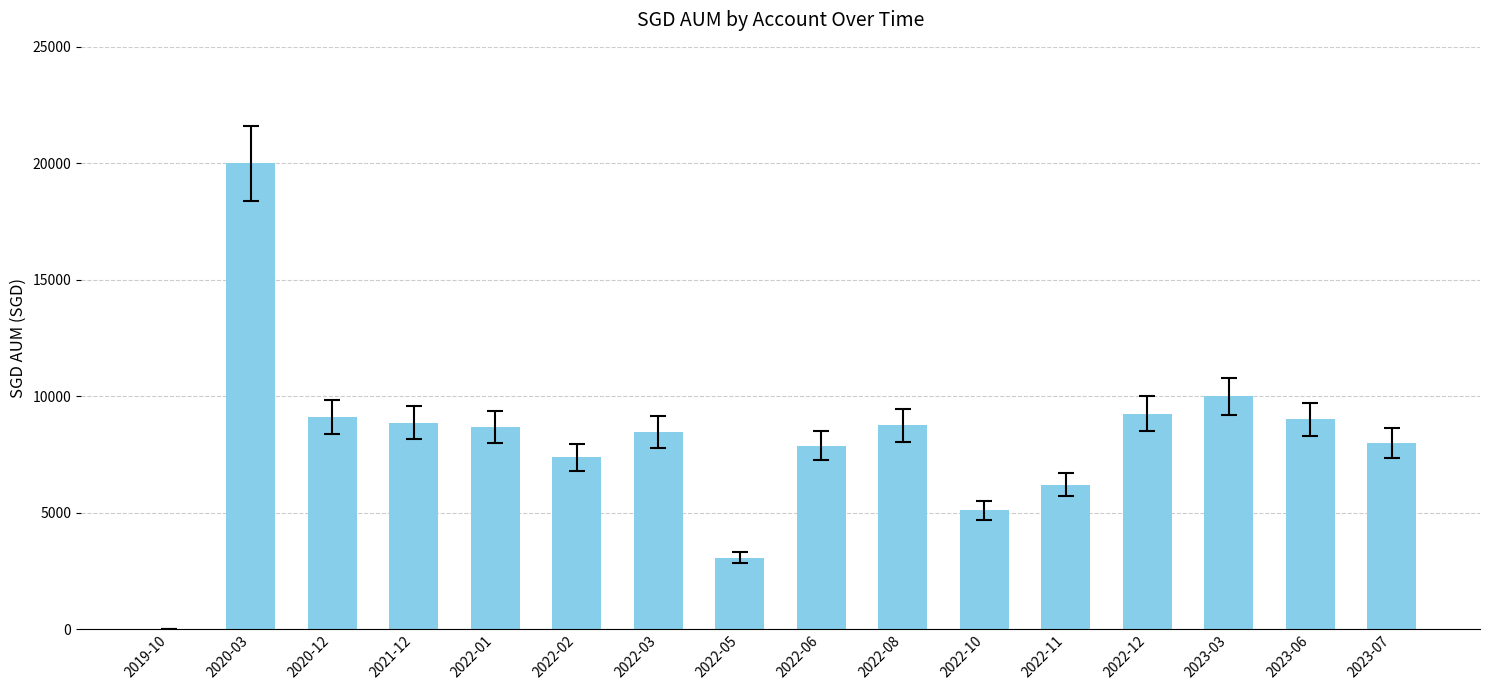

The chart shows a value of 13259 at 2022-12. True or false?

False